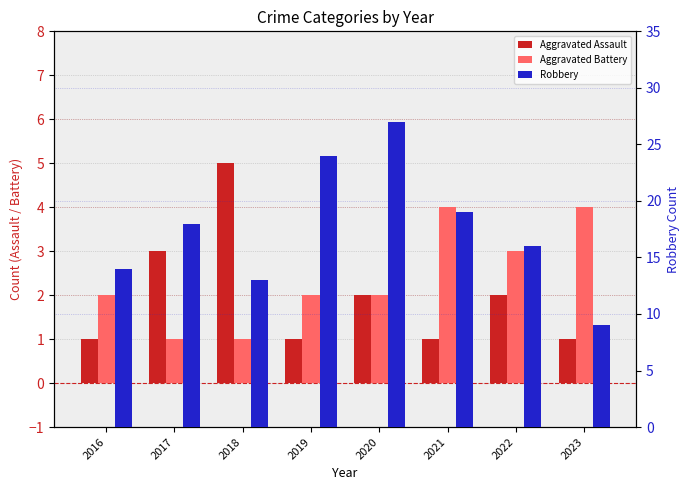

True or false: Aggravated Battery has a value of 1 at 2020.

False